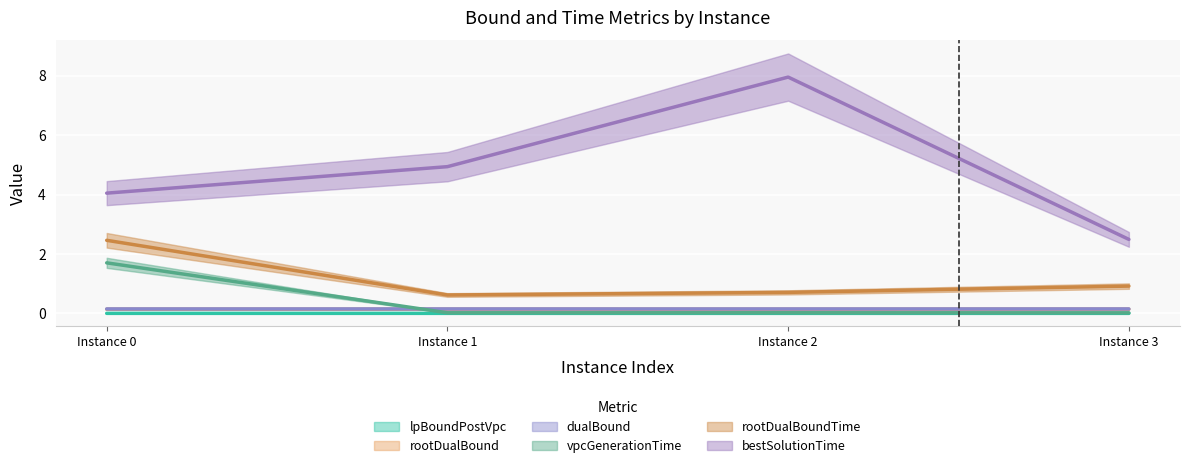

Count the dualBound values in the range 0 to 1.

4